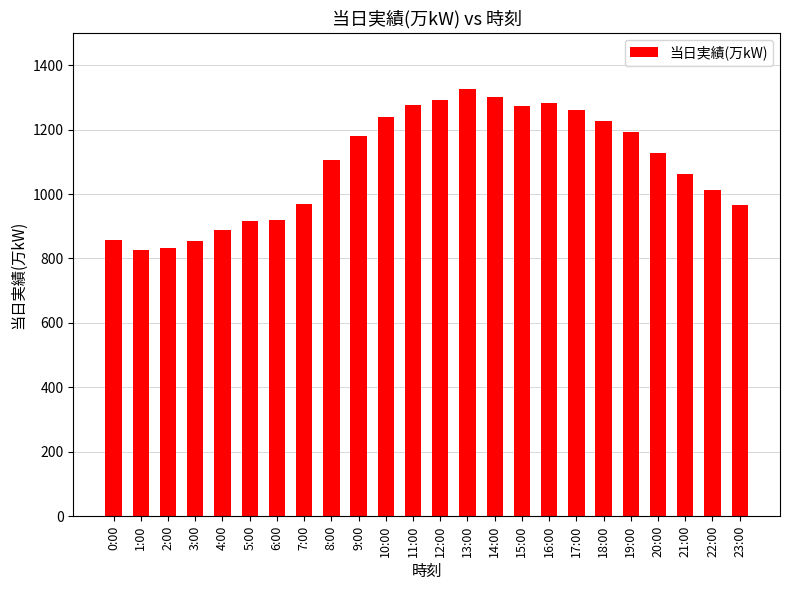

What is the maximum value shown in the chart?

1326